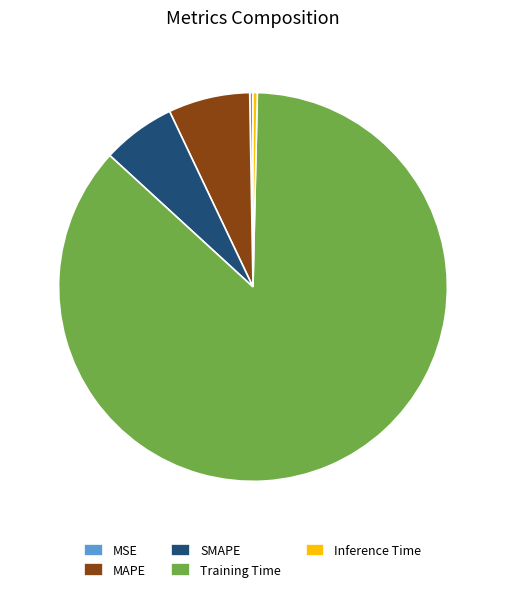

Which slice is the largest?

Training Time